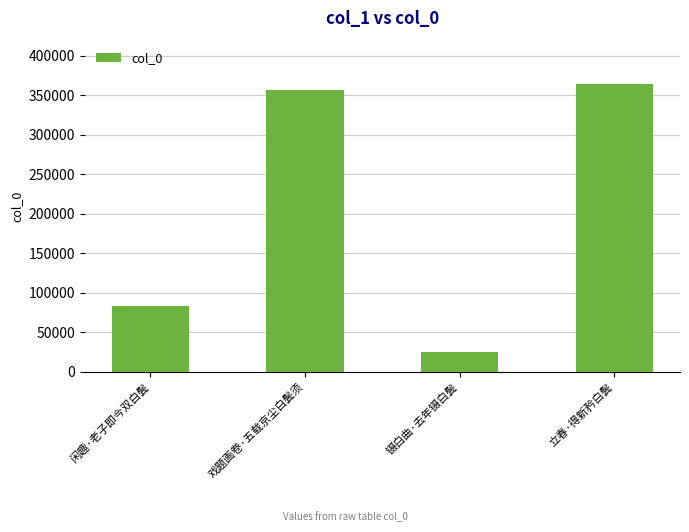

What position from the left is 镊白曲·去年镊白鬓?

3